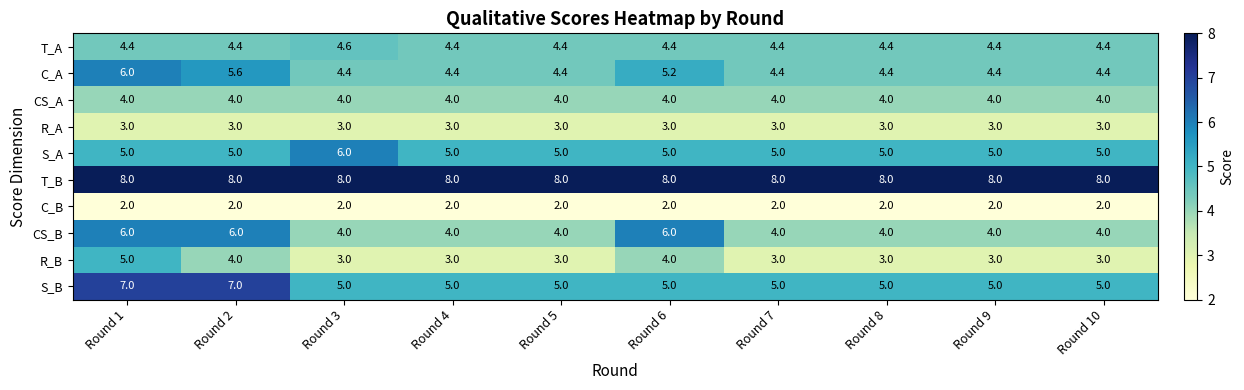

At how many categories does at least one series exceed 7?

10